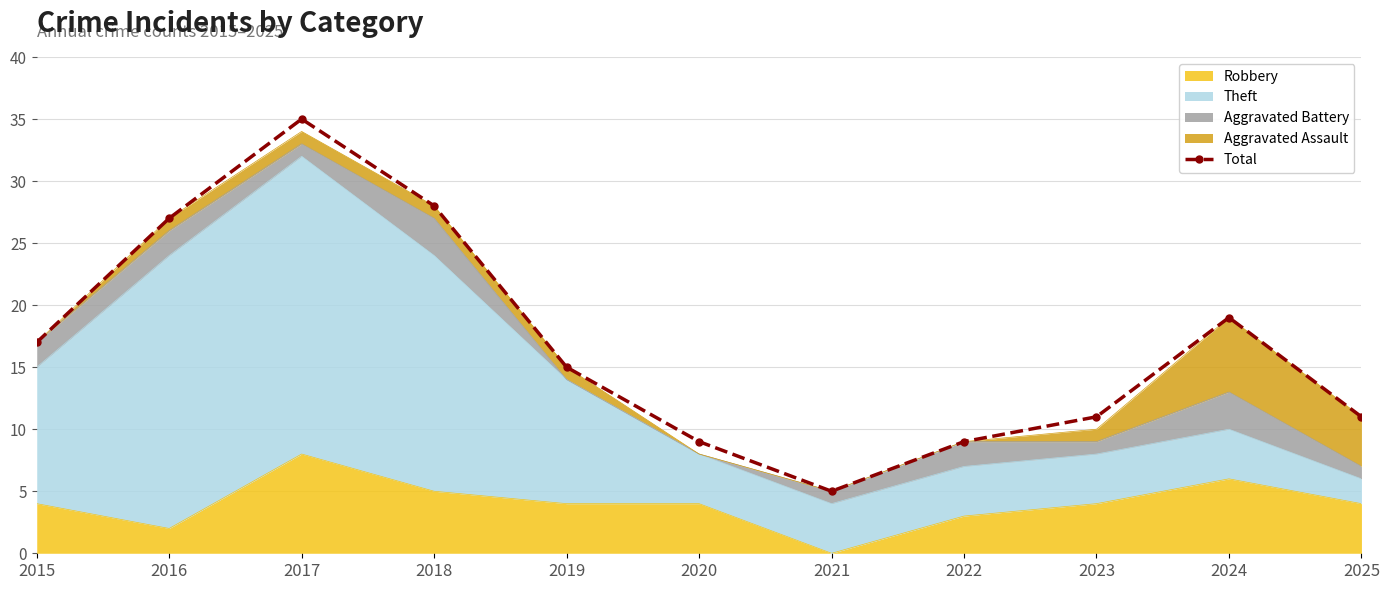

The value at 2016 is 27. True or false?

True